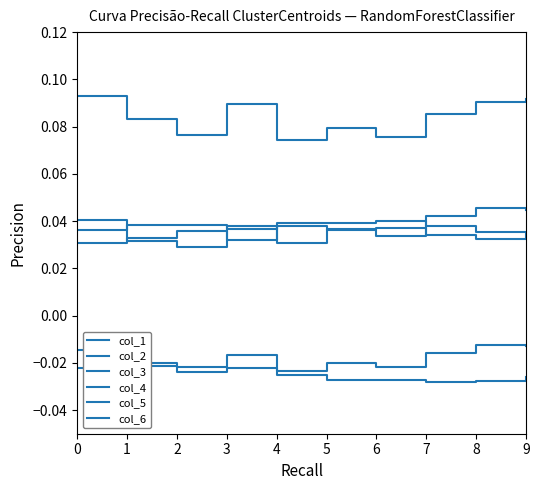

At 0, list the series in order from smallest to largest.

col_6, col_5, col_2, col_1, col_4, col_3